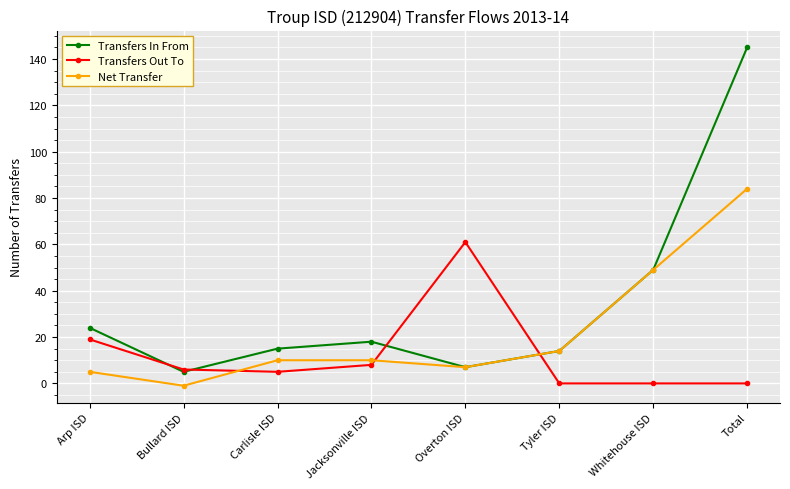

Reading left to right, transcribe all the data shown in this chart.

Transfers In From: Arp ISD=24	Bullard ISD=5	Carlisle ISD=15	Jacksonville ISD=18	Overton ISD=7	Tyler ISD=14	Whitehouse ISD=49	Total=145
Transfers Out To: Arp ISD=19	Bullard ISD=6	Carlisle ISD=5	Jacksonville ISD=8	Overton ISD=61	Tyler ISD=0	Whitehouse ISD=0	Total=0
Net Transfer: Arp ISD=5	Bullard ISD=-1	Carlisle ISD=10	Jacksonville ISD=10	Overton ISD=7	Tyler ISD=14	Whitehouse ISD=49	Total=84